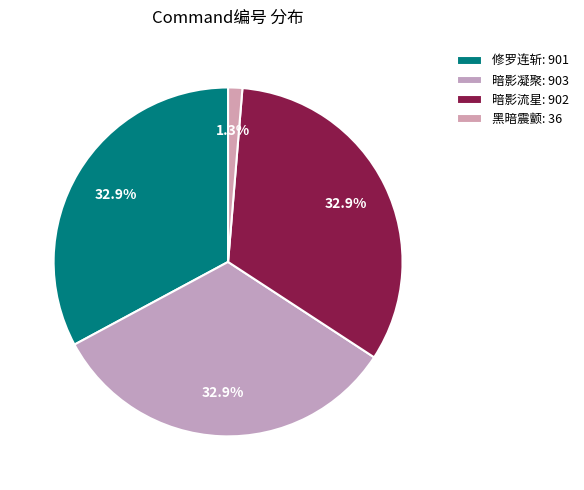

How many segments does this pie chart have?

4